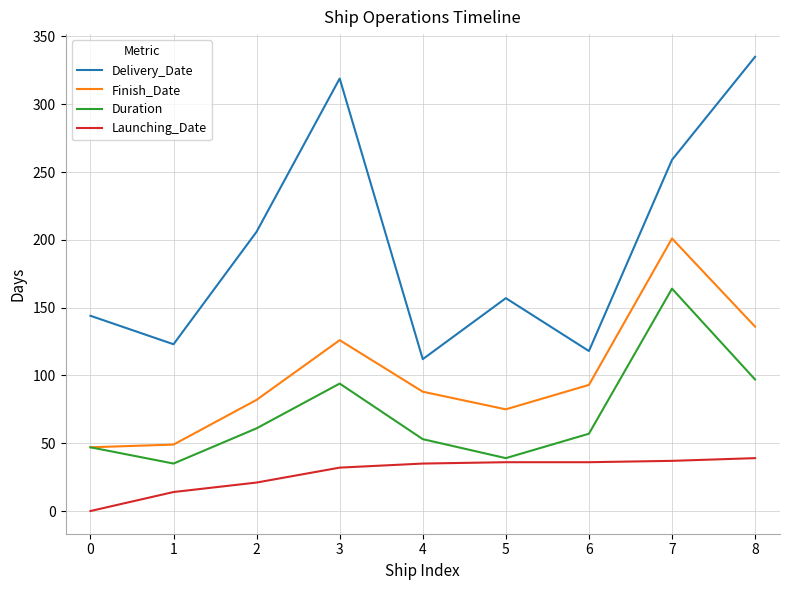

What is the maximum value shown in the chart?

335